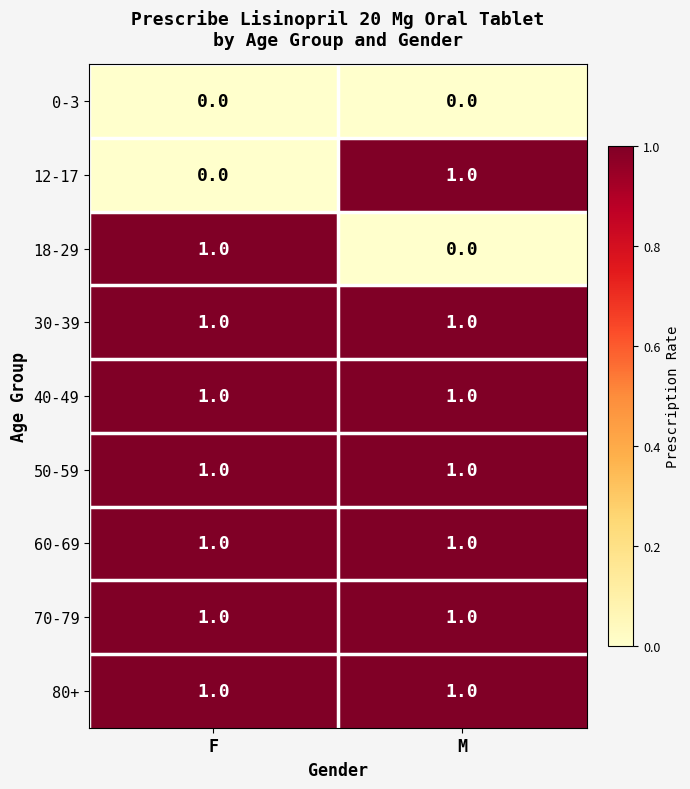

What is the difference between the highest and lowest values at M?

1